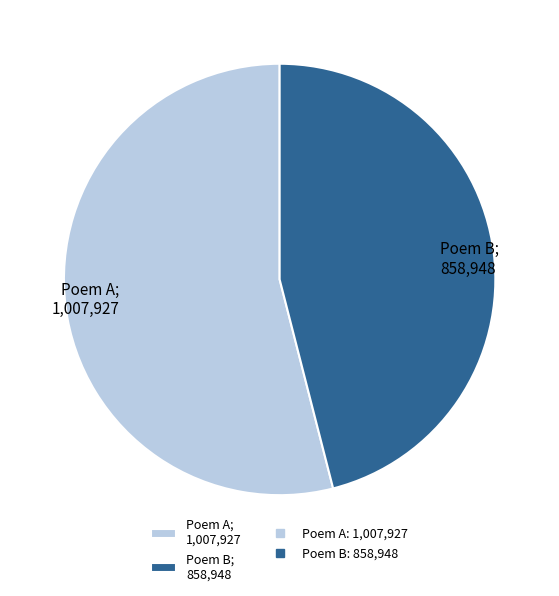

Do Poem B; 858,948 and Poem A; 1,007,927 together represent more than half of the pie?

Yes